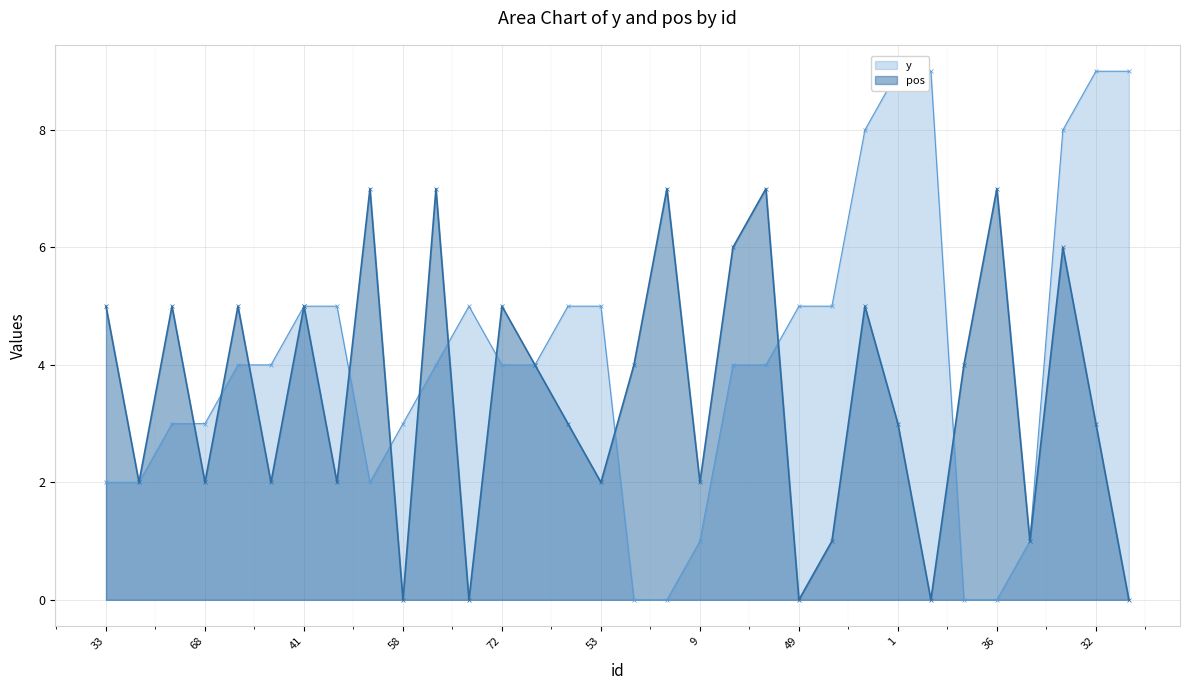

Which series has the largest range (max minus min)?

y